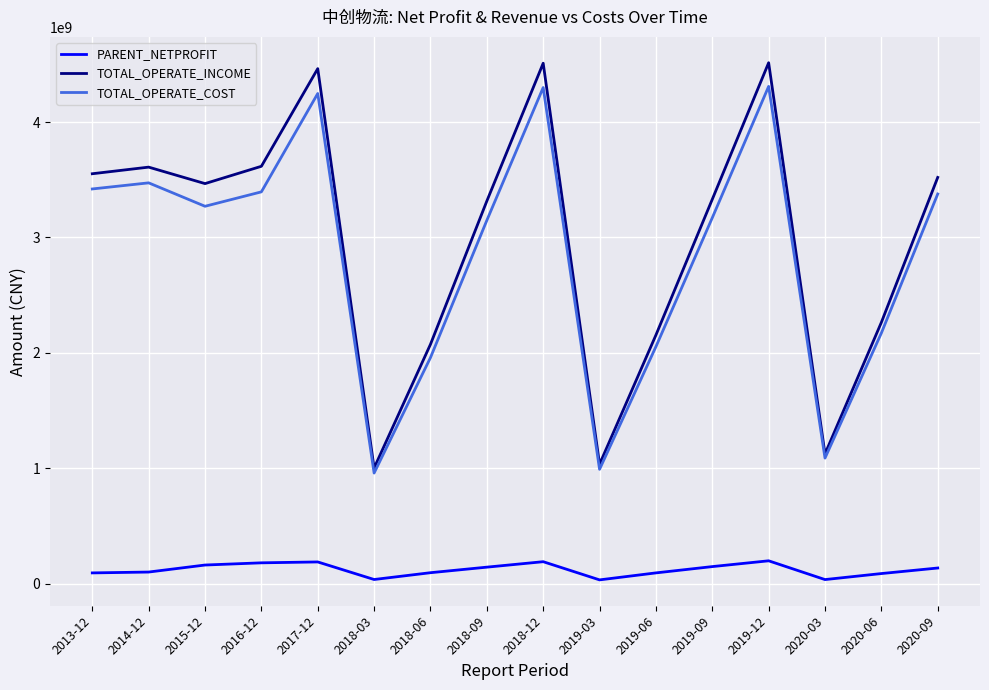

Is the value of PARENT_NETPROFIT at 2014-12 greater than the value of TOTAL_OPERATE_INCOME at 2019-12?

No